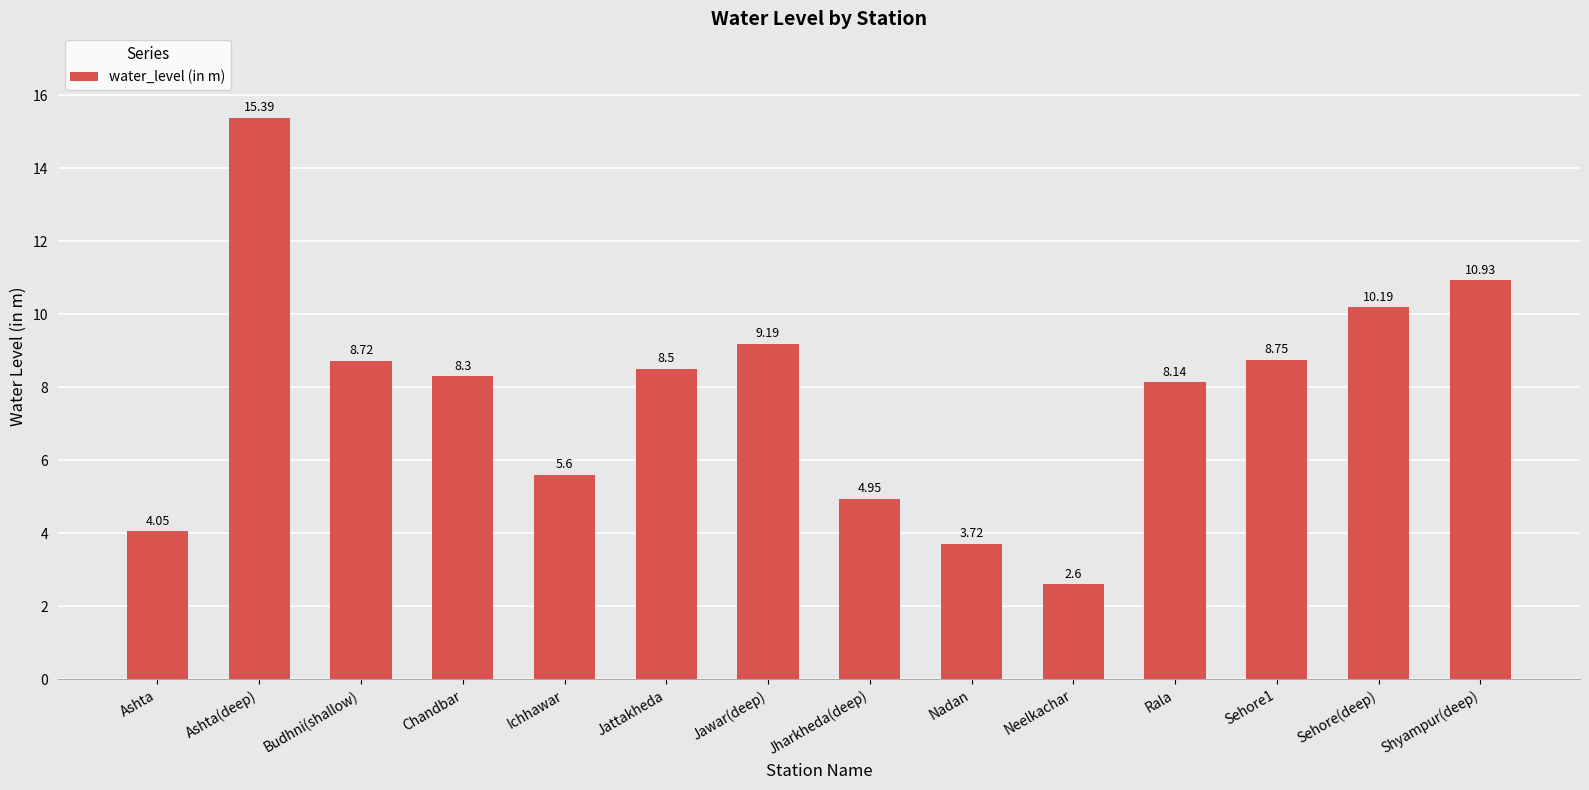

What is the smallest value displayed?

2.6